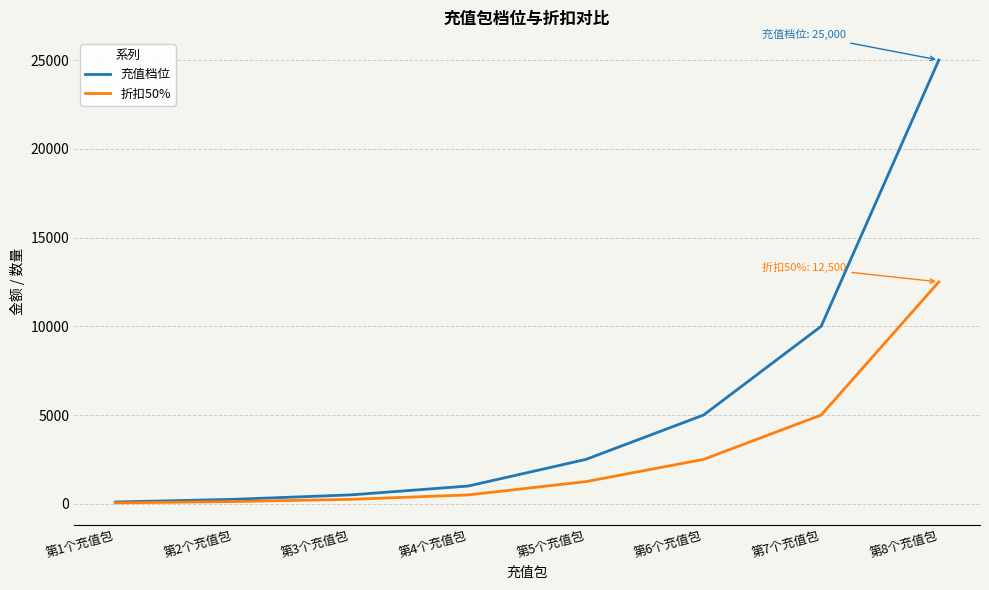

The value of 折扣50% at 第7个充值包 is 5000. True or false?

True